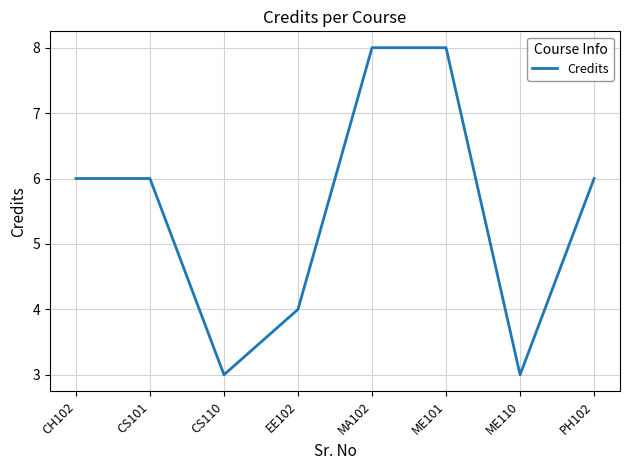

What is the greatest value displayed?

8